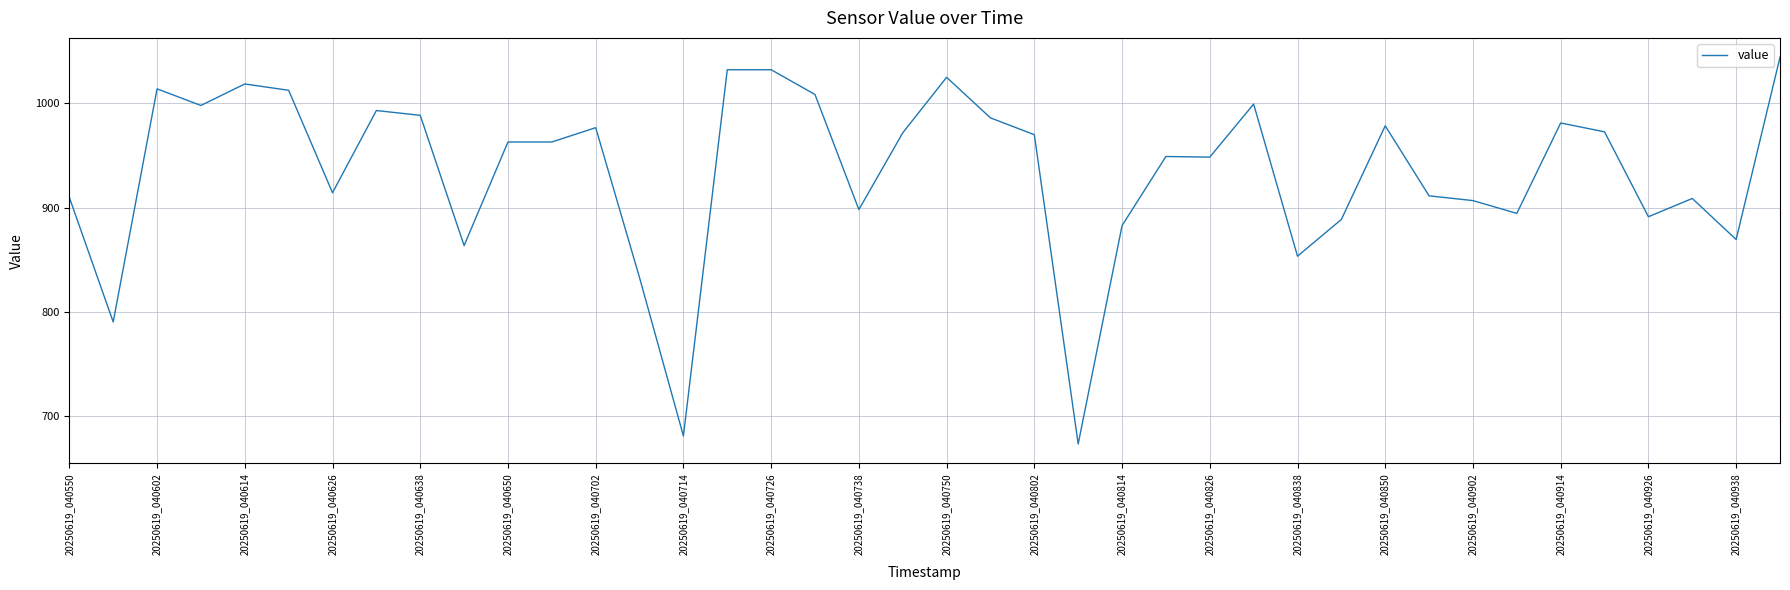

What is the smallest value displayed?

673.6